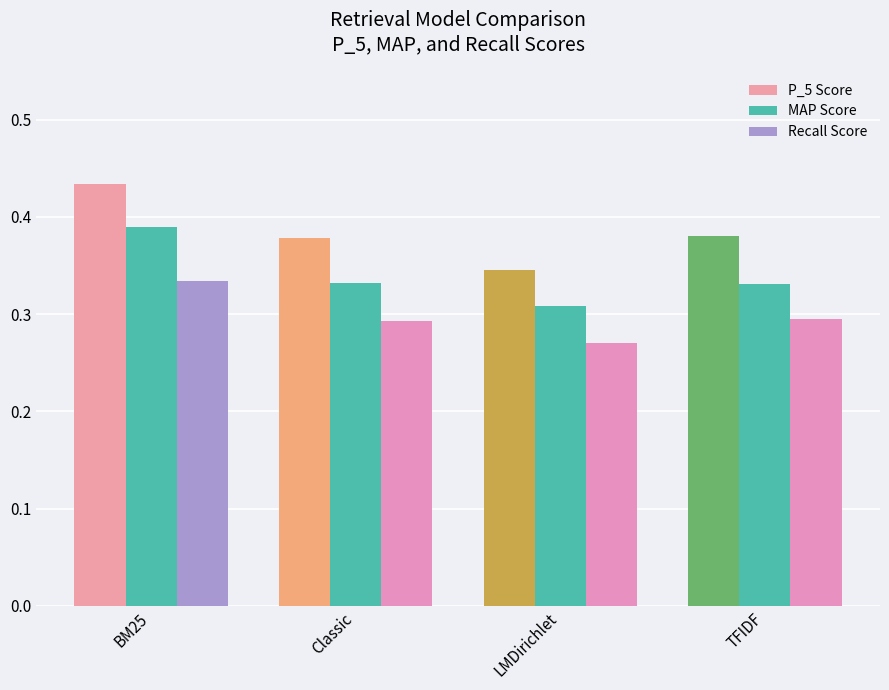

The P_5 Score series shows 0.3 at LMDirichlet. True or false?

True